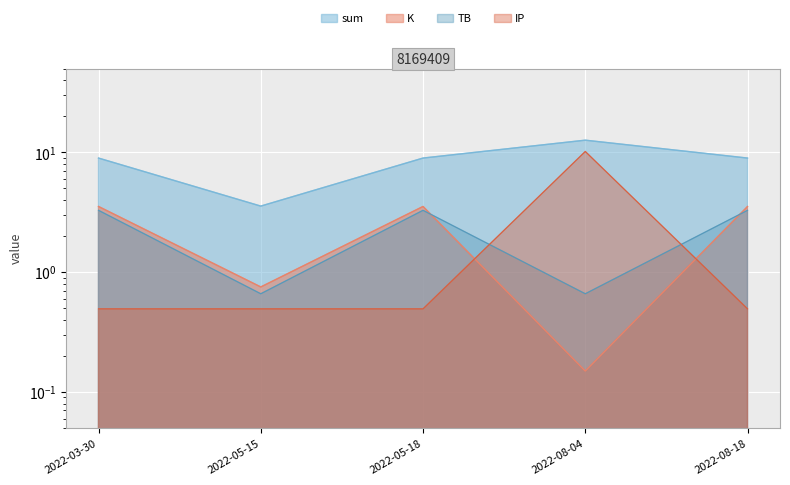

Which series has the widest spread of values?

IP